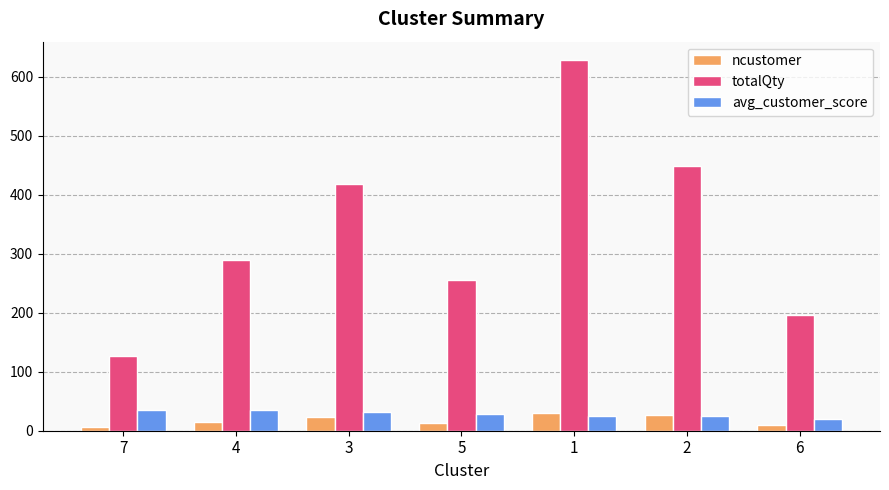

What is the total value across all series at 5?

295.7